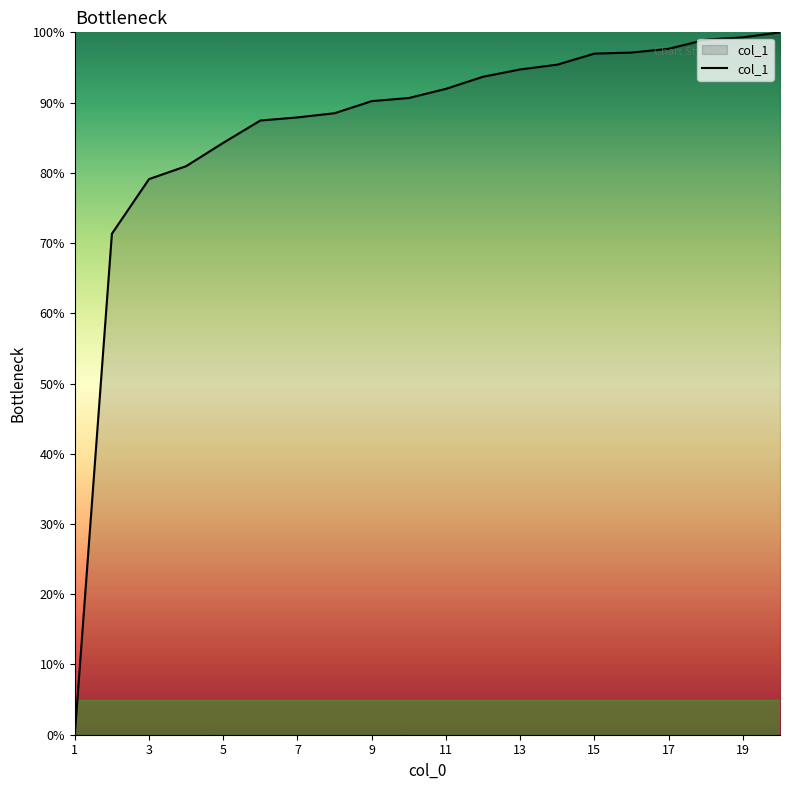

What is the difference between the second highest and second lowest values?

28.0